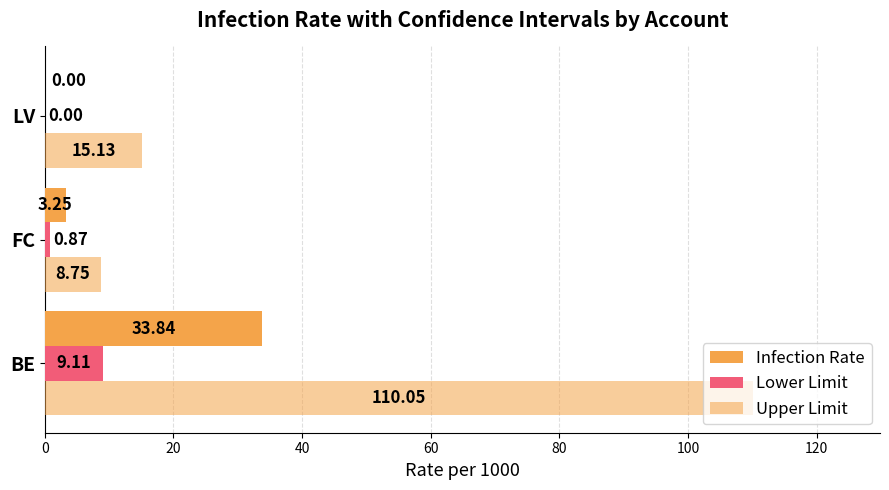

How many series are shown in this chart?

3